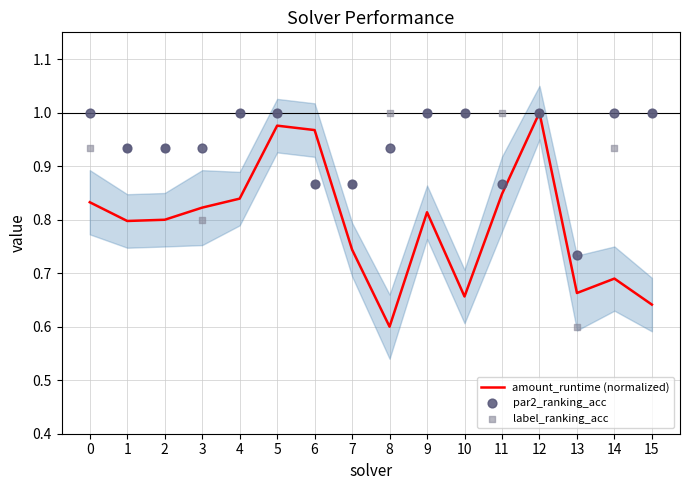

What are all the series names shown in the legend?

amount_runtime (normalized), par2_ranking_acc, label_ranking_acc